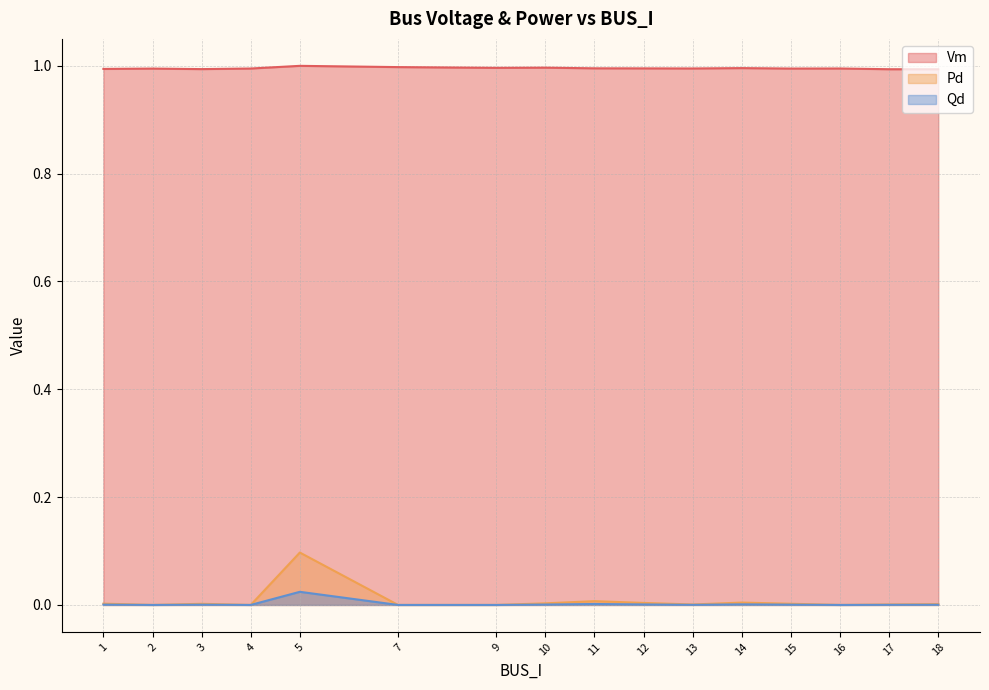

True or false: Qd and Vm cross at least once.

False